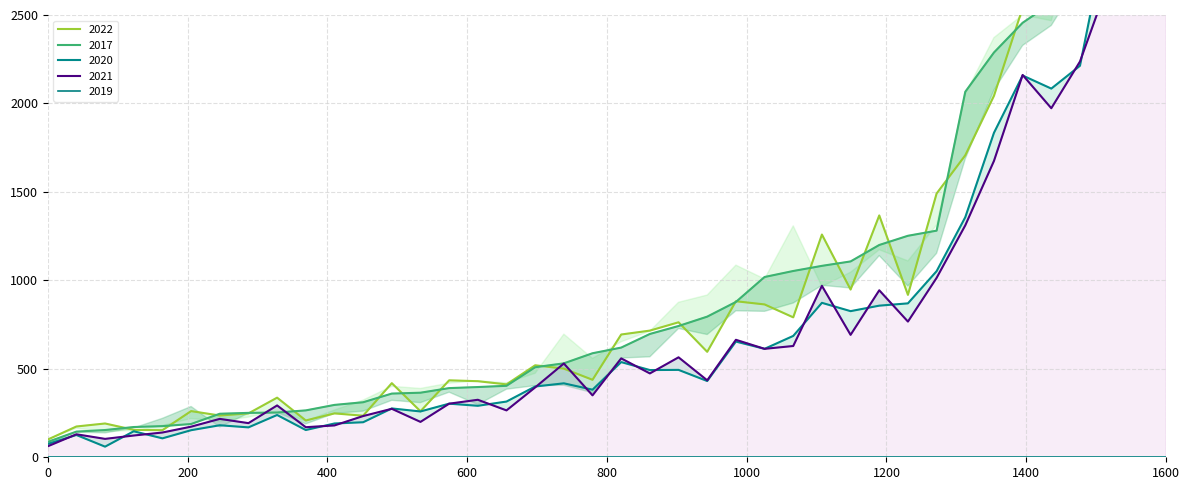

What is the total value across all series at 37?

976